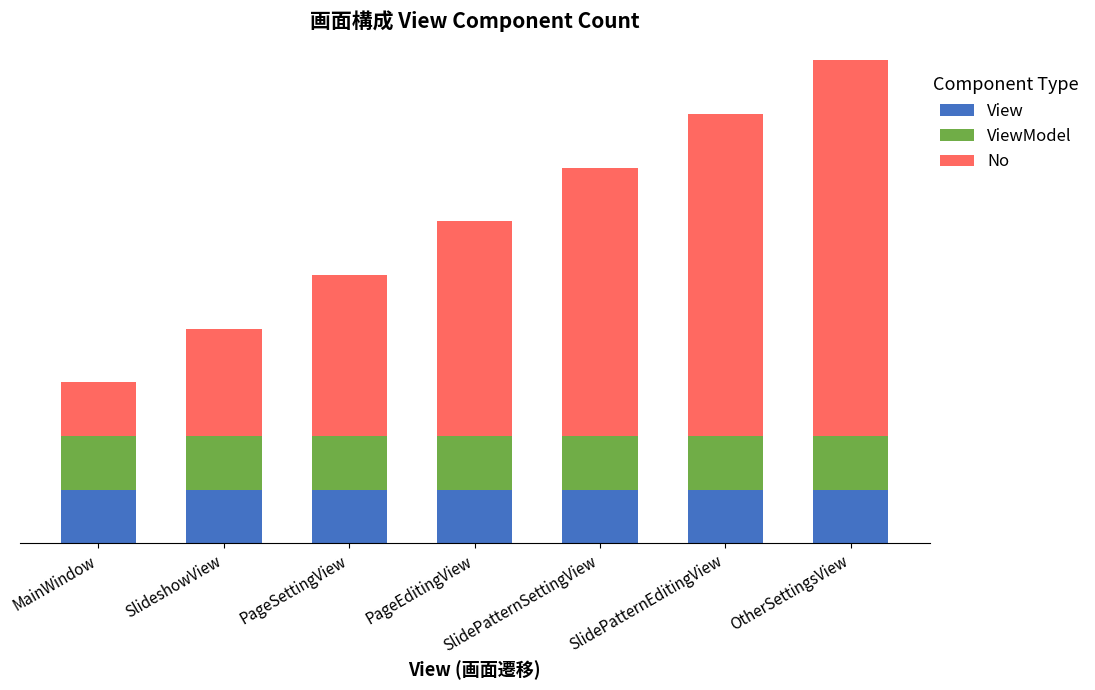

Where is No nearest to the value 4?

PageEditingView